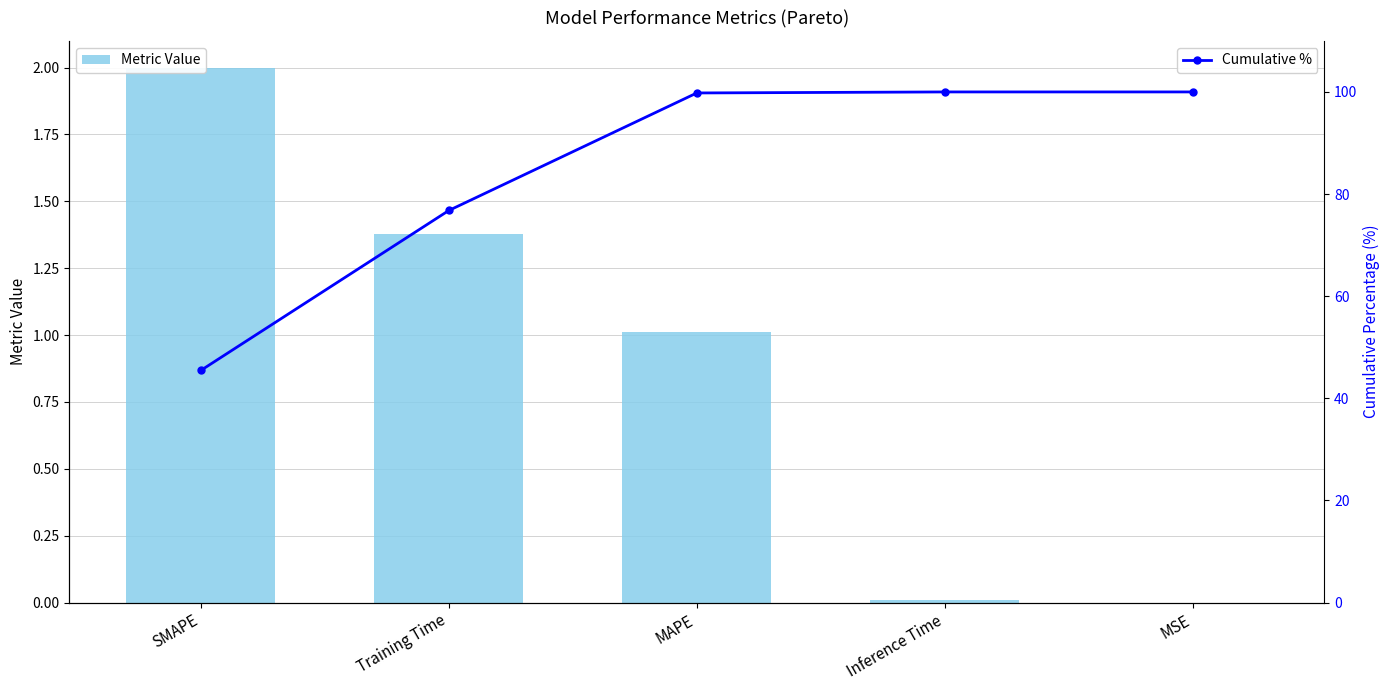

Rank the series at Inference Time from highest to lowest value.

Cumulative %, Metric Value